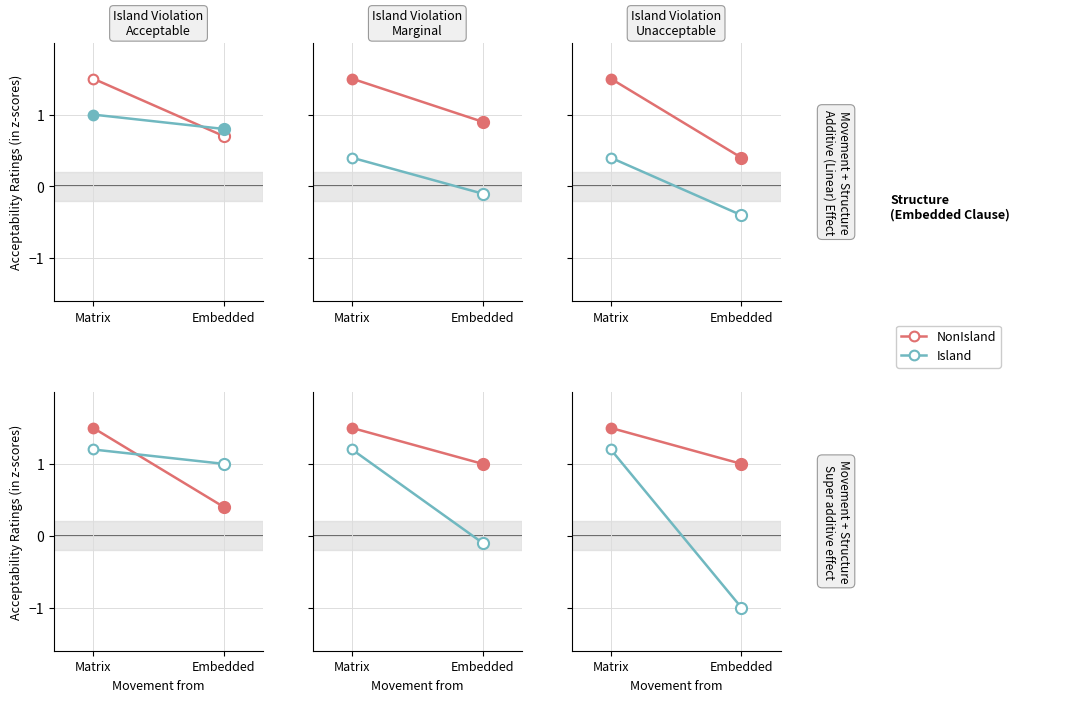

The NonIsland series shows 1.5 at Matrix. True or false?

True